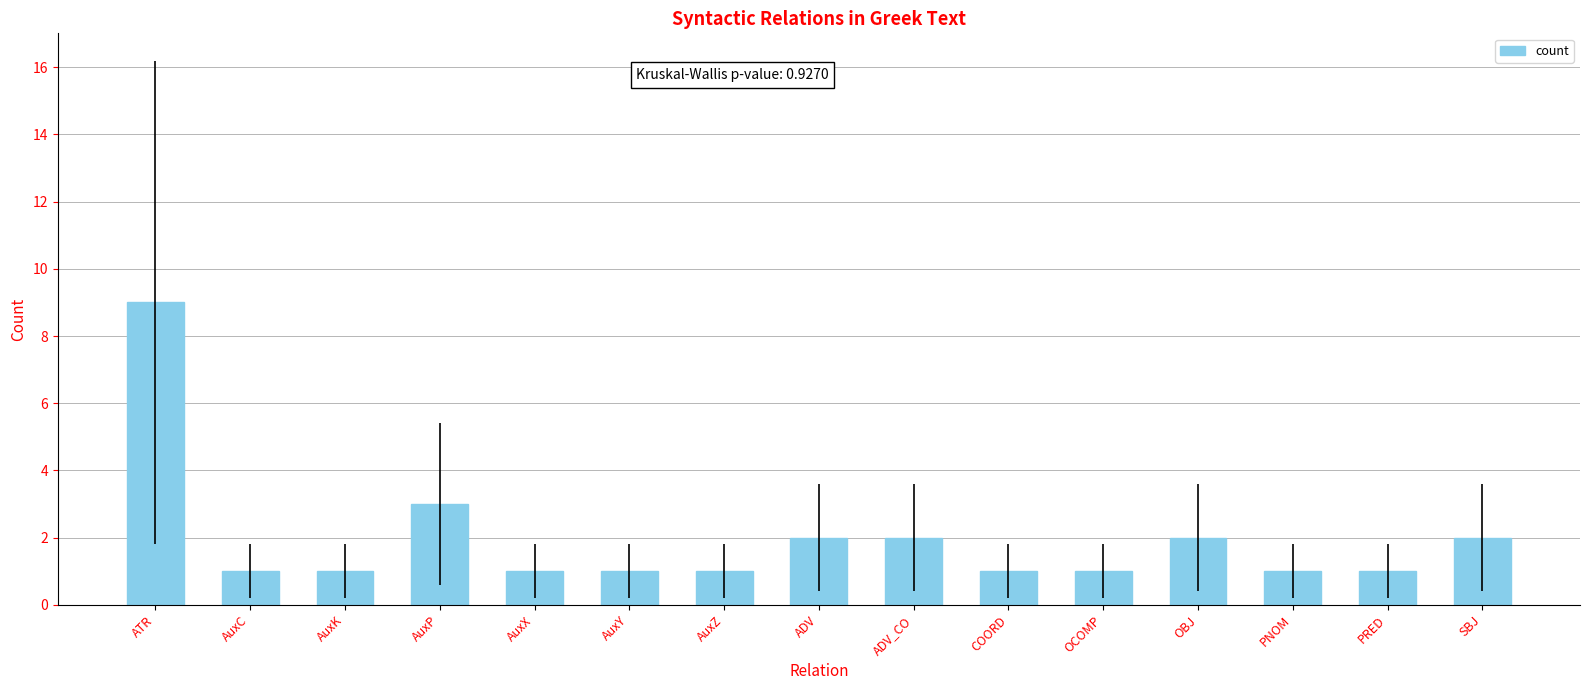

The chart shows a value of 1 at PNOM. True or false?

True